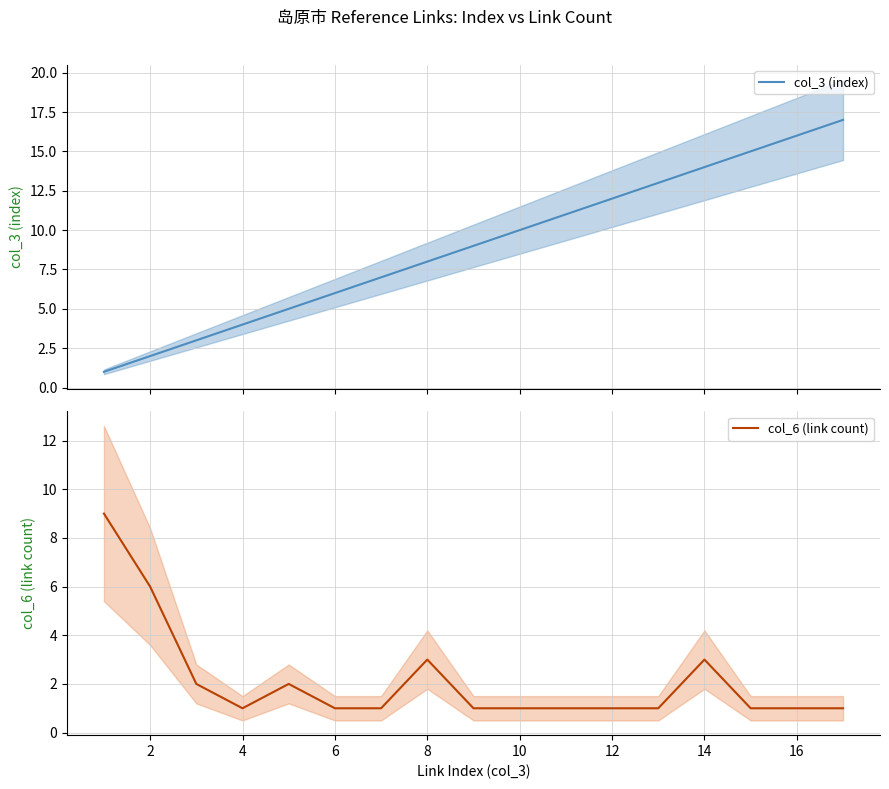

How many intersections are there between col_3 (index) and col_6 (link count)?

1